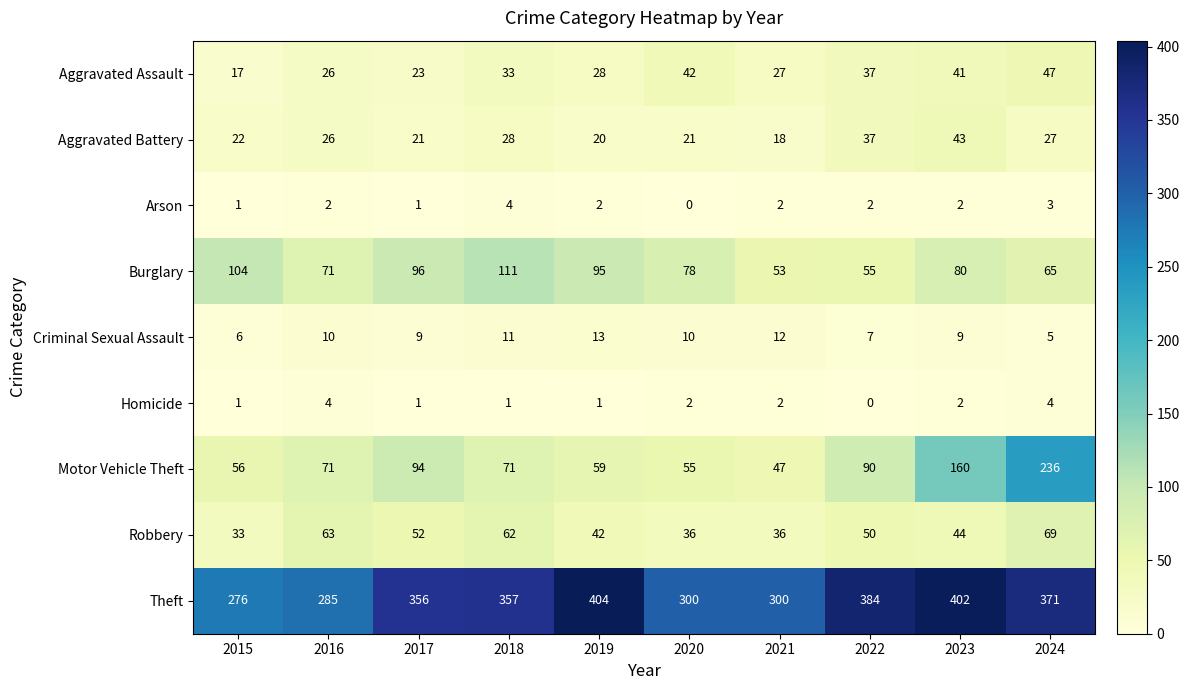

Is it true that Aggravated Assault equals 33 at 2018?

True